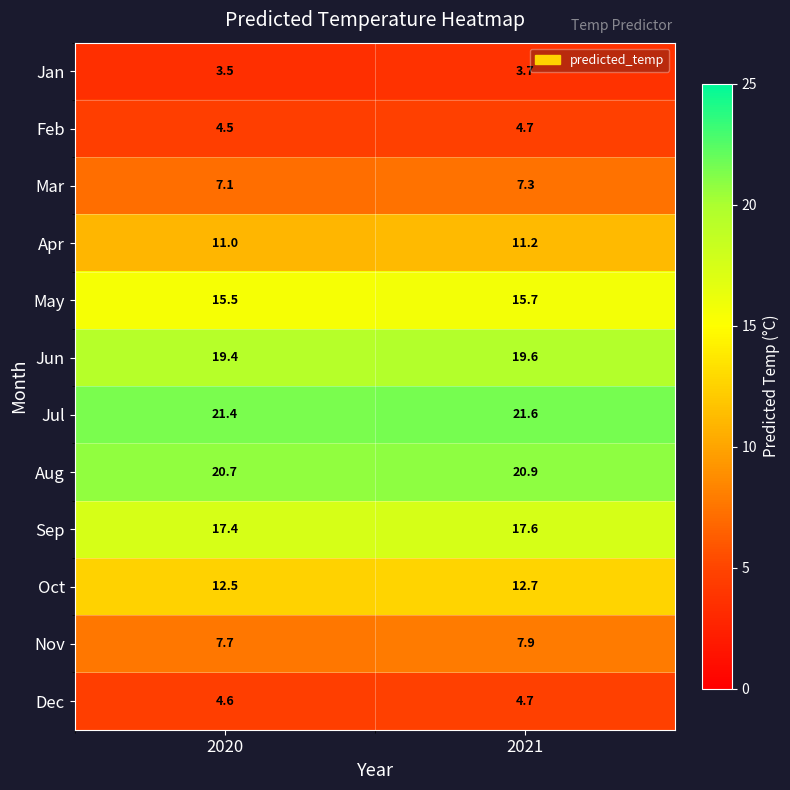

At how many categories does at least one series exceed 5?

2